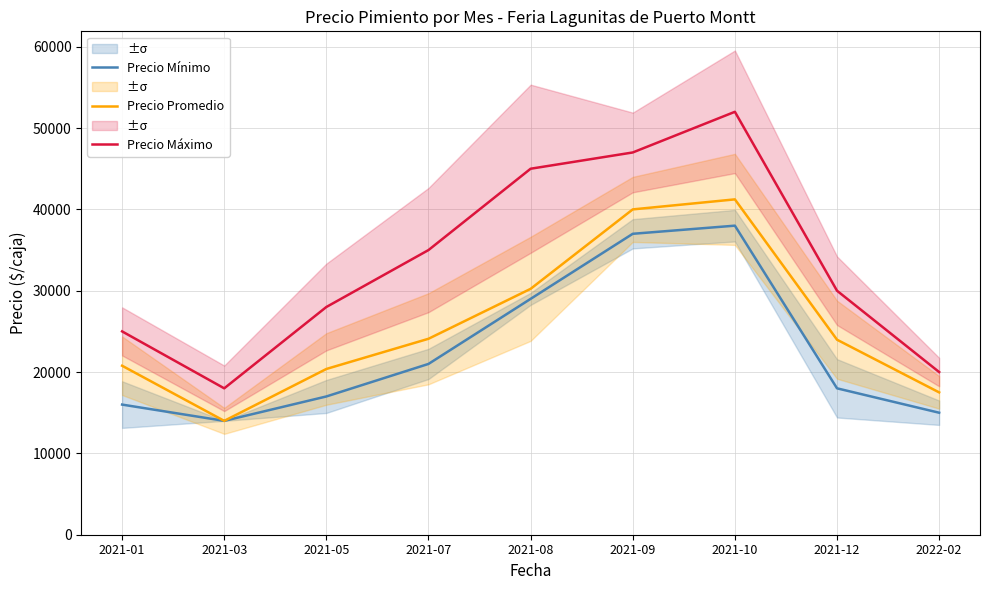

What position from the right is 2021-09?

4